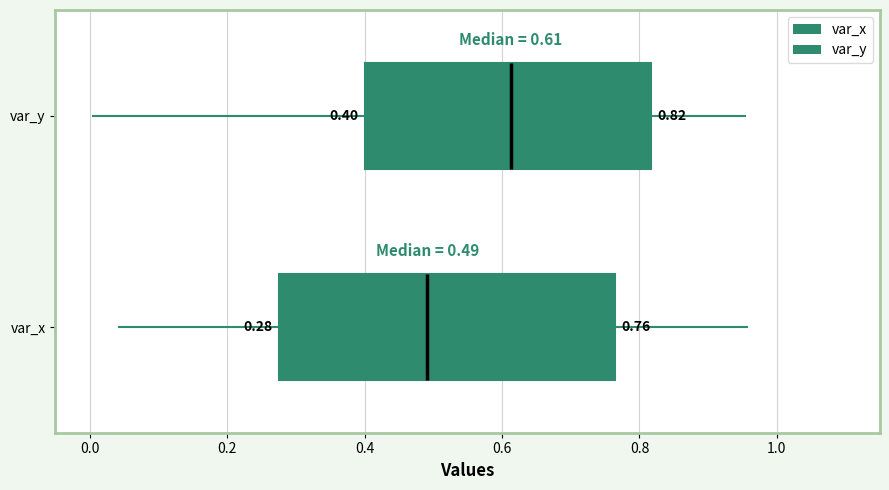

Which box is the widest, from its left edge to its right edge?

var_x